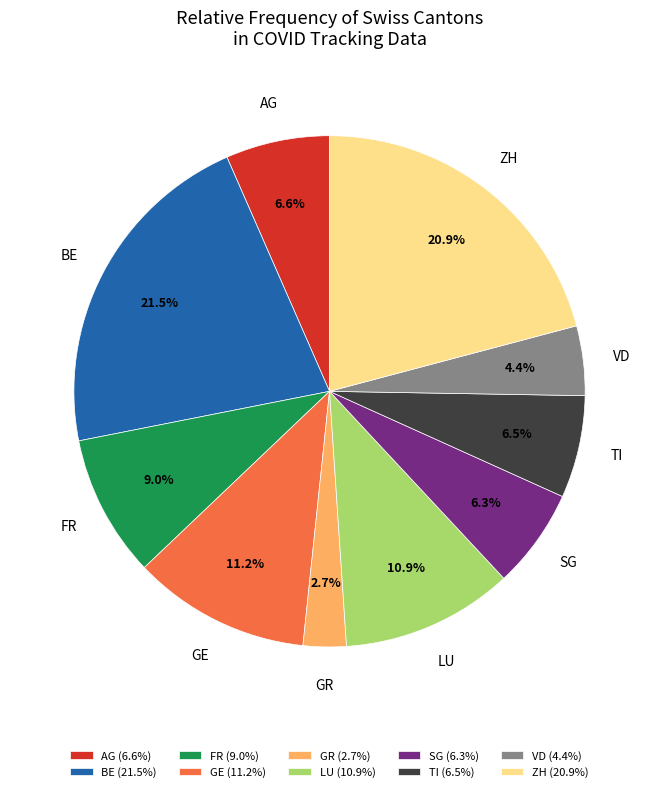

To the nearest percent, what is the difference between the largest and smallest slice percentages?

19%